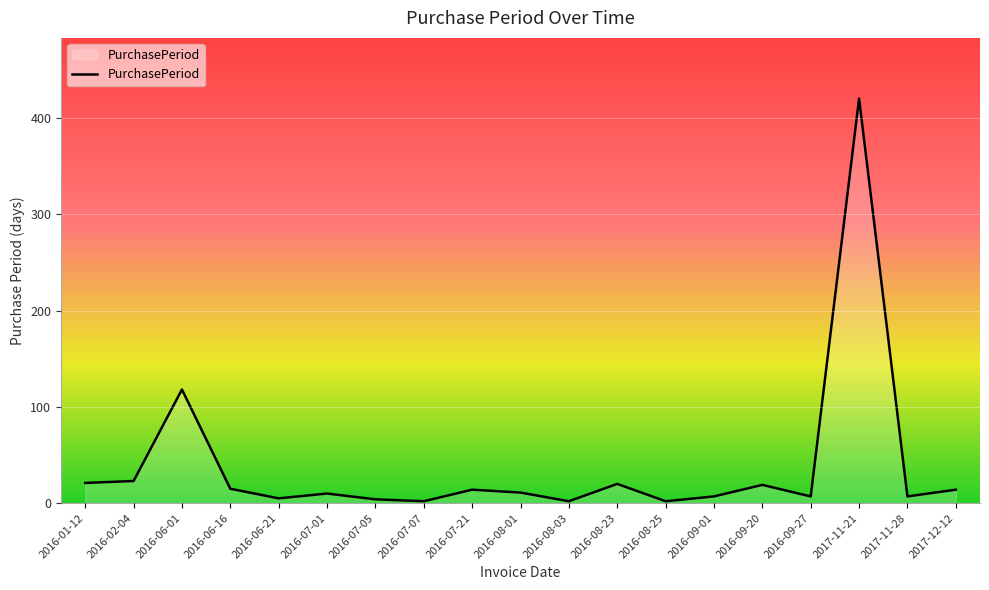

The chart shows a value of 420 at 2017-11-21. True or false?

True